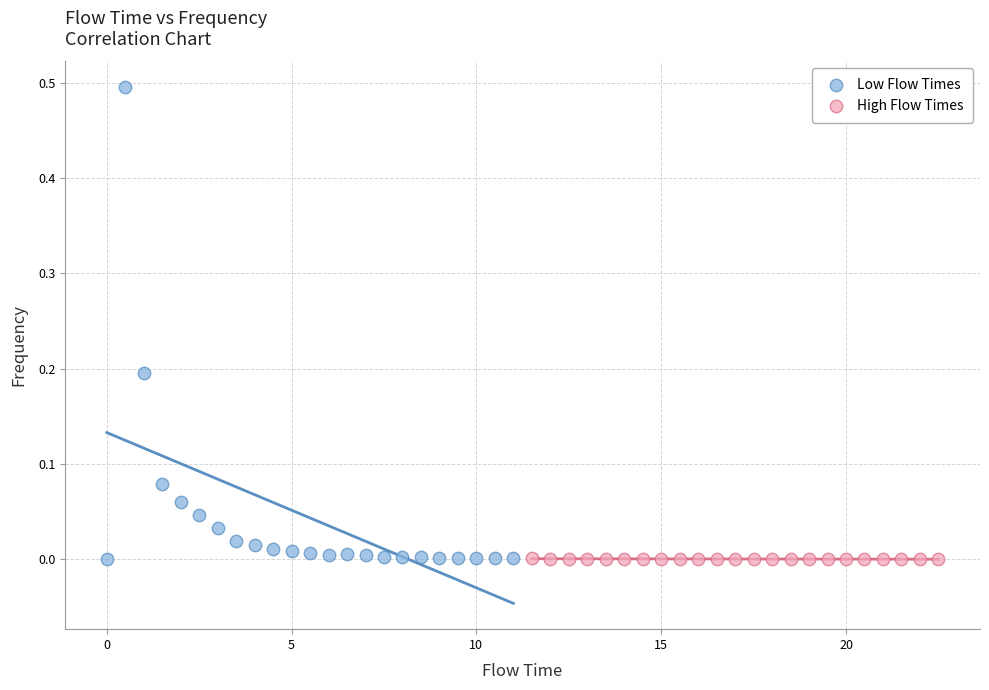

Which series has the widest spread of Y values?

Low Flow Times